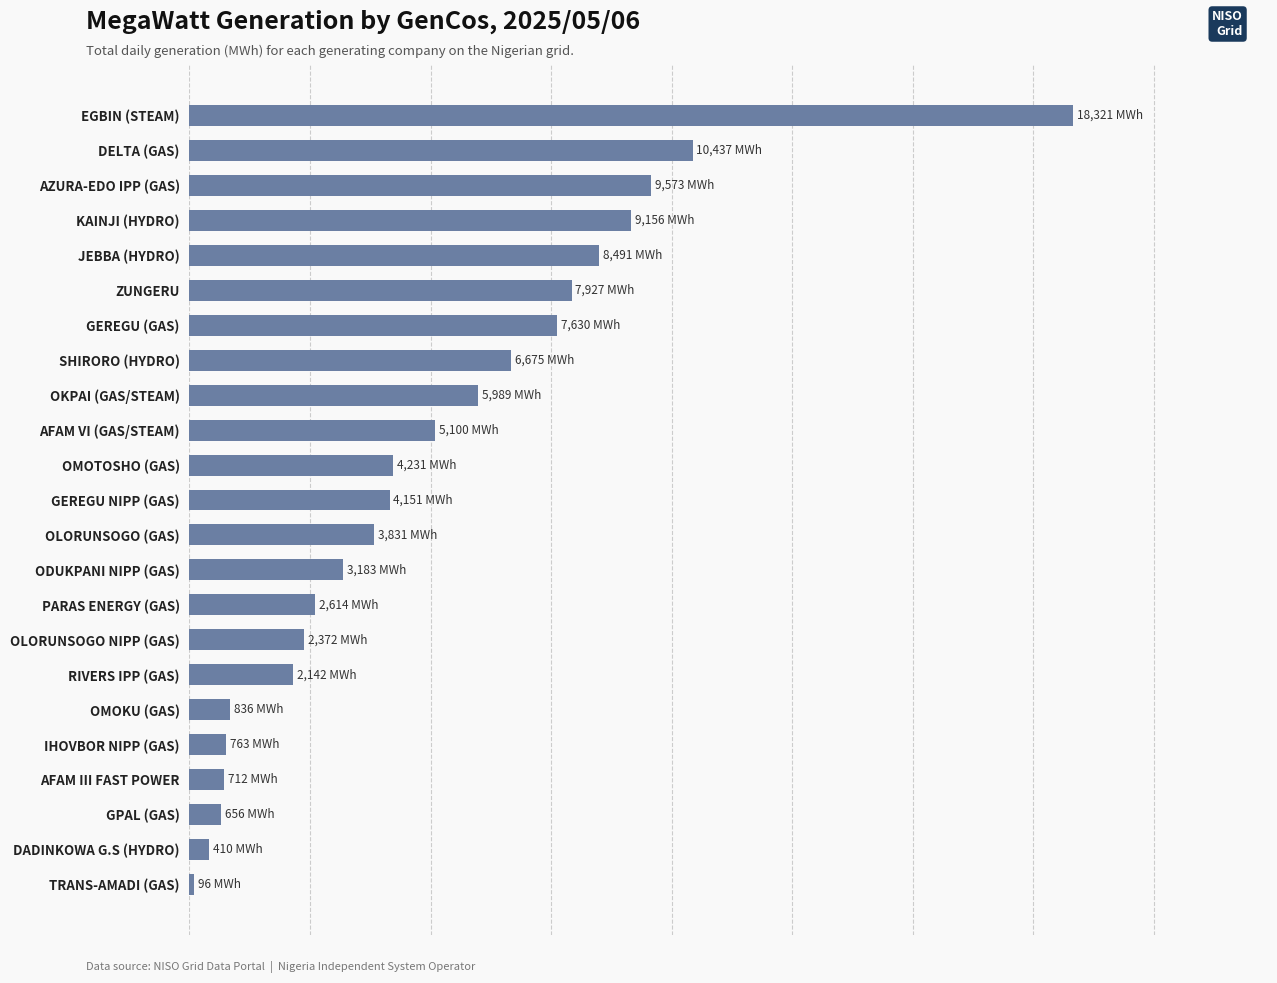

What is the difference between the maximum and minimum values?

18225.5